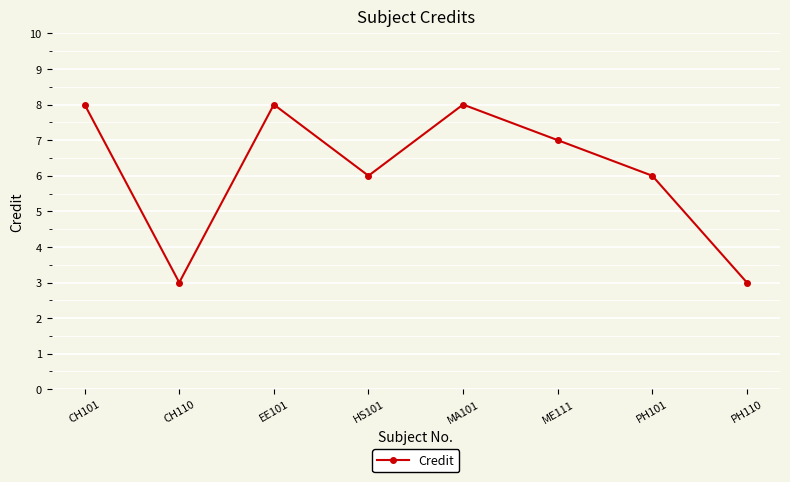

What is the change in value from CH101 to HS101?

-2